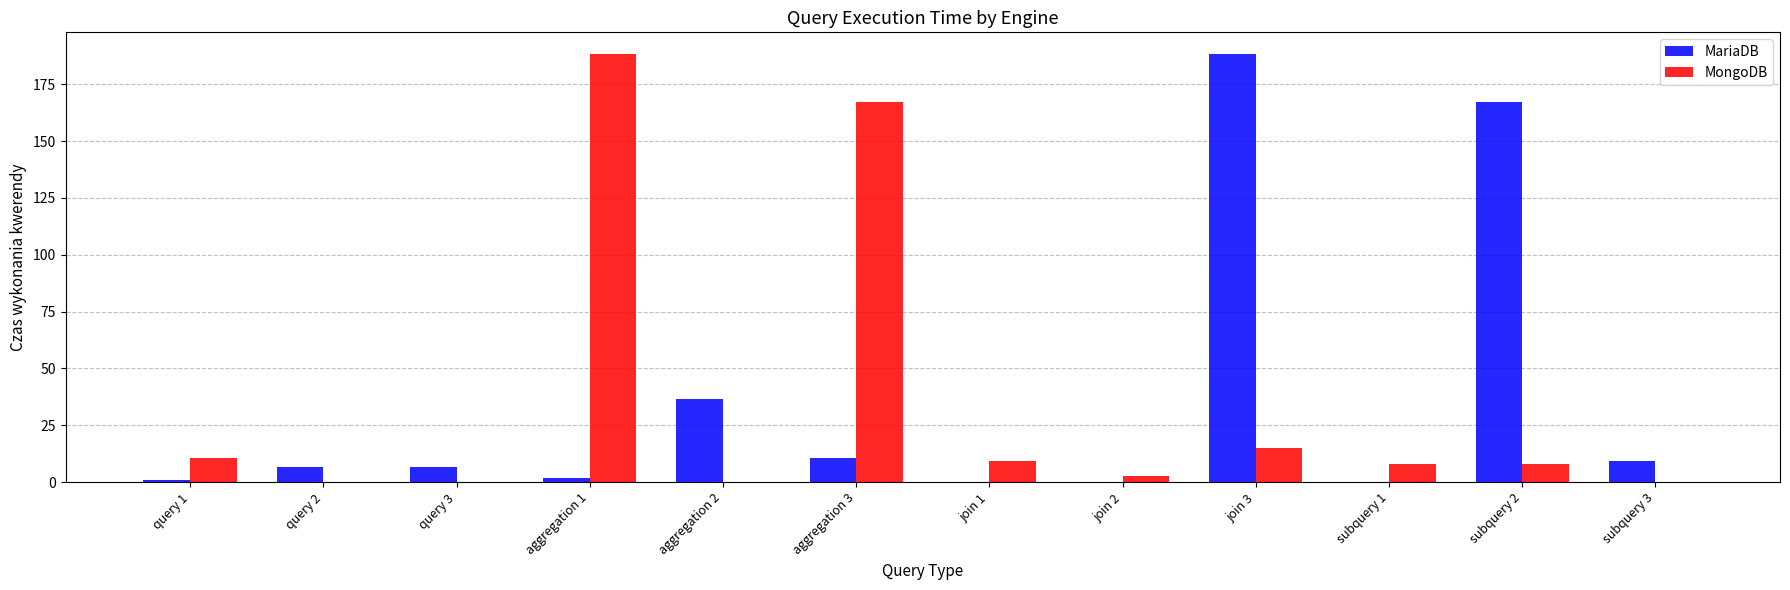

Is the value of MariaDB at query 1 greater than the value of MongoDB at aggregation 1?

No